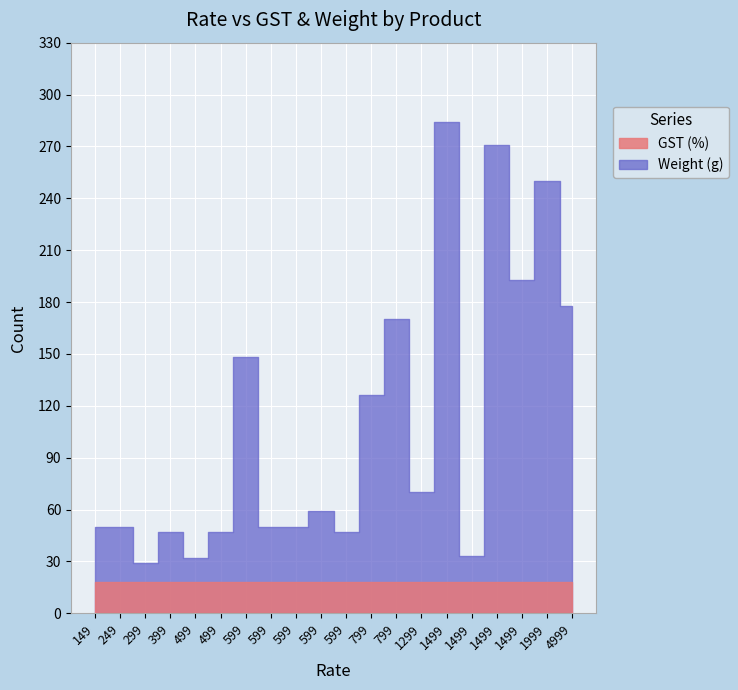

At which category does Weight (g) reach its first local valley?

299